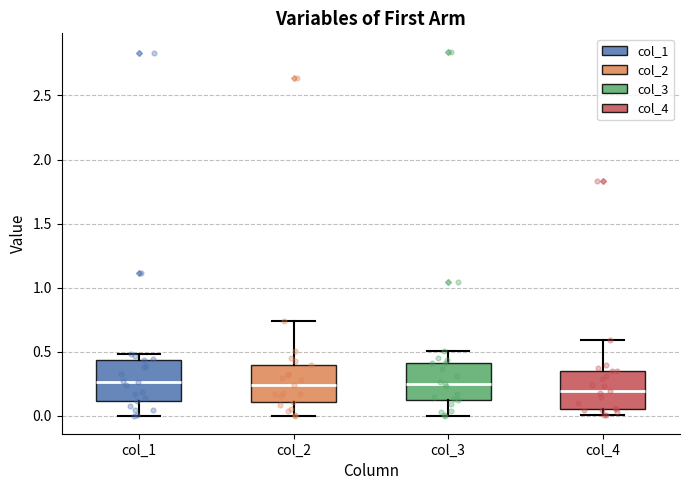

Reading left to right, read every box against the y-axis: the position of its median line, the range the box covers, and the ends of its whiskers. The values are not printed on the chart, so give them approximately, as read against the axis.

col_1: median 0.25, box 0.10 to 0.45, whiskers 0.00 to 0.50
col_2: median 0.25, box 0.10 to 0.40, whiskers 0.00 to 0.75
col_3: median 0.25, box 0.10 to 0.40, whiskers 0.00 to 0.50
col_4: median 0.20, box 0.05 to 0.35, whiskers 0.00 to 0.60